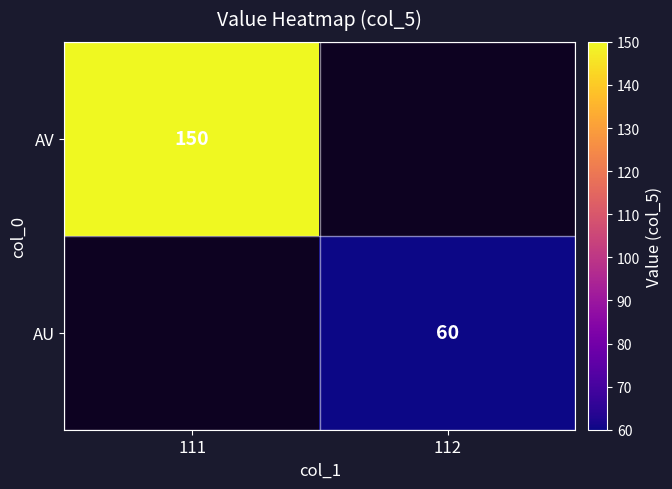

The AU series shows 25 at 112. True or false?

False